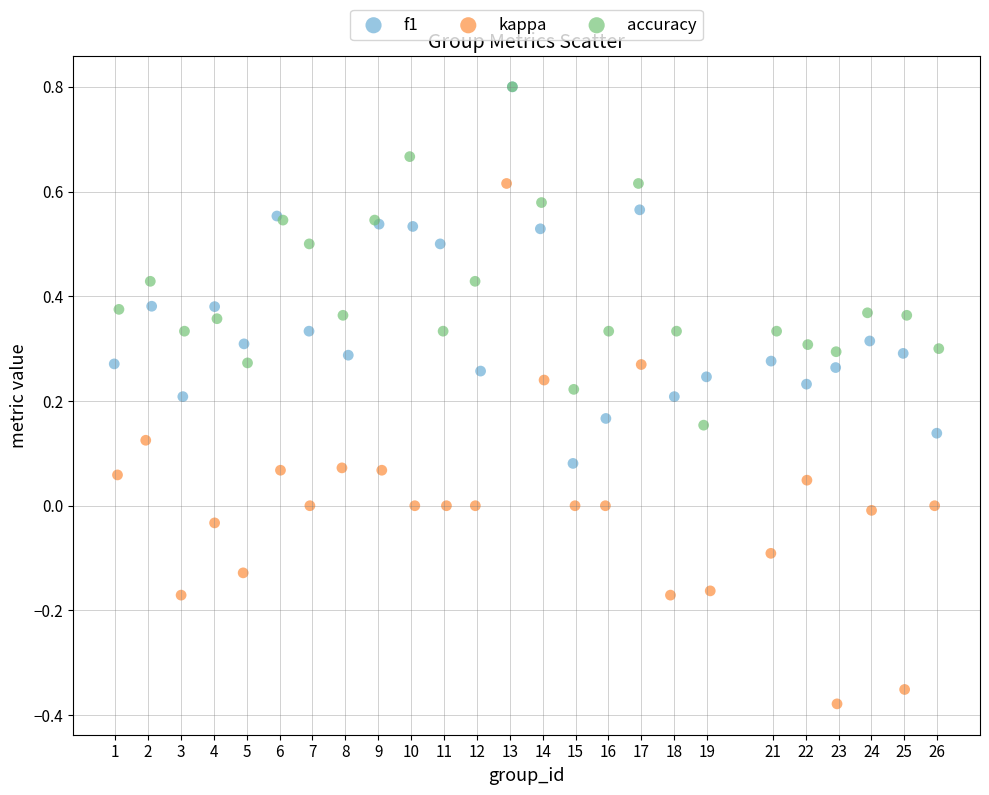

Which series has the largest Y range (max minus min)?

kappa